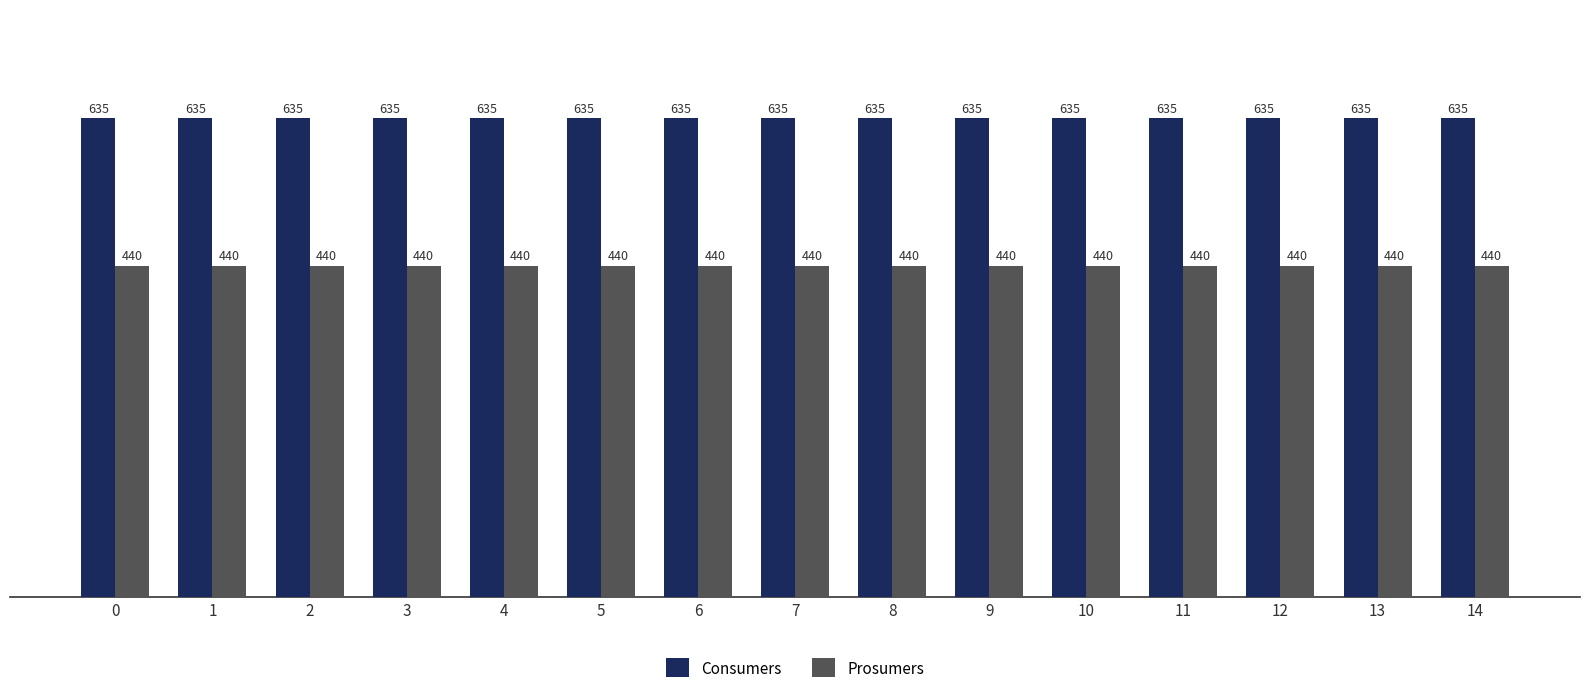

Rank the series by their maximum value, from lowest to highest.

Prosumers, Consumers